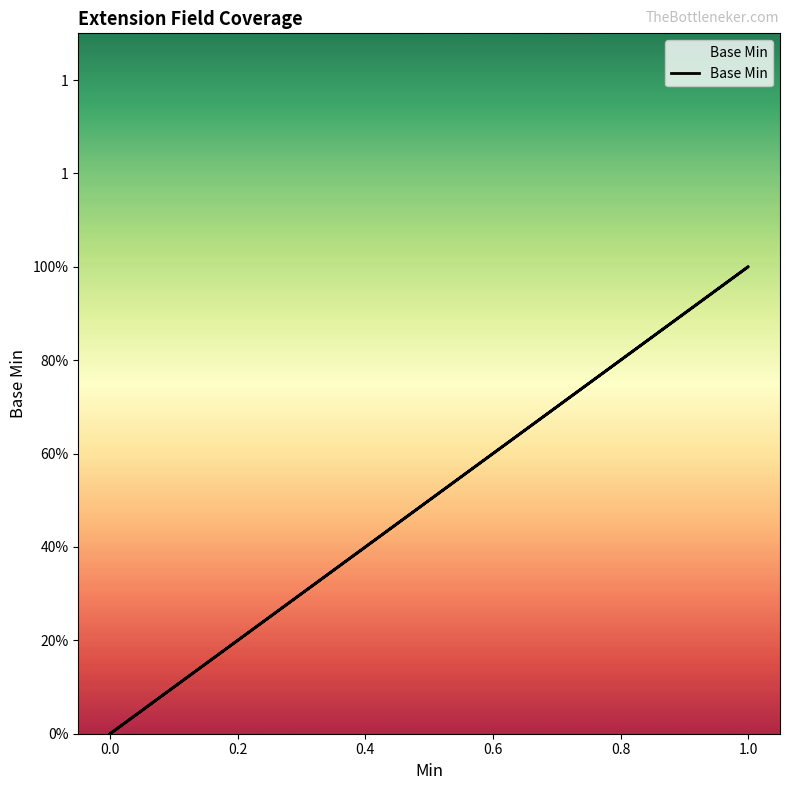

What is the label of the 3rd point from the right?

0.2